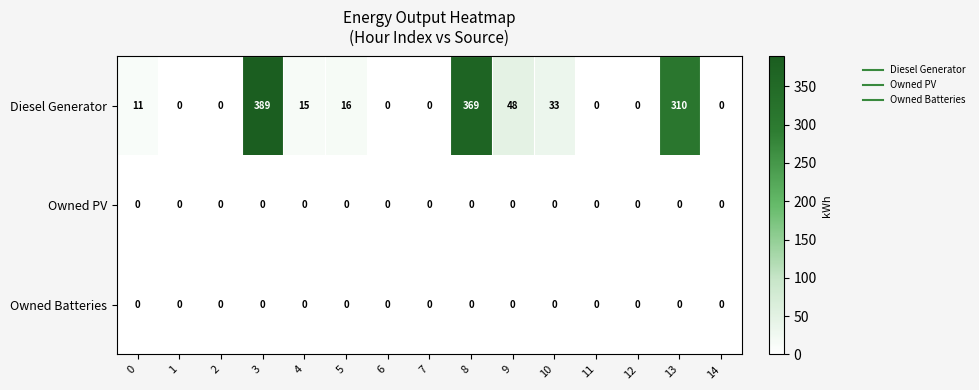

Which series has the largest range (max minus min)?

Diesel Generator